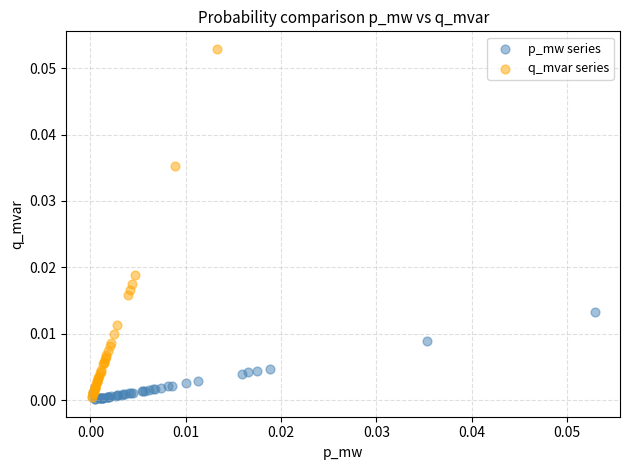

Which series has the widest spread of Y values?

q_mvar series